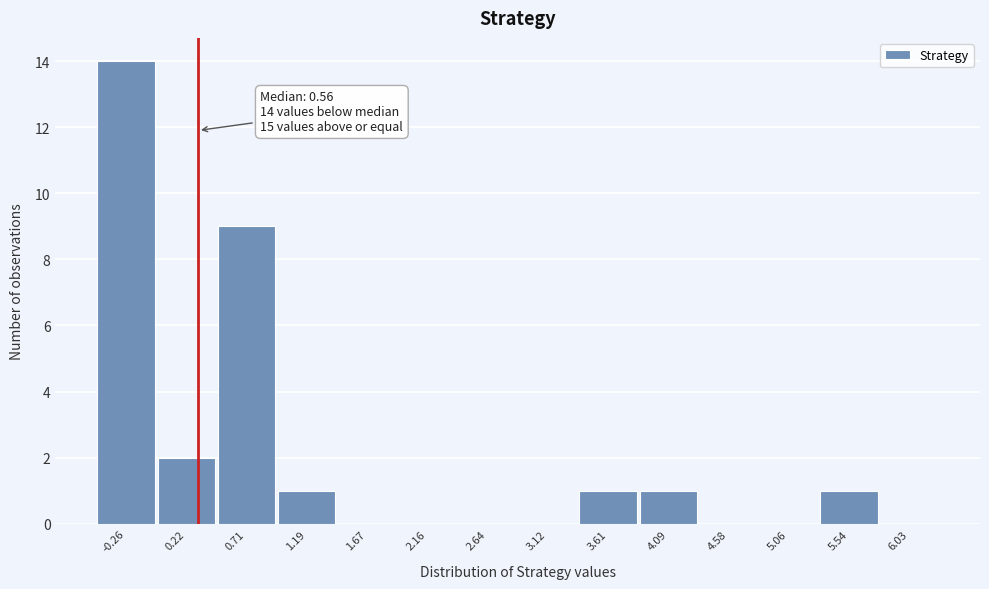

Reading right to left, list all the values displayed in this chart.

6.03=0	5.54=1	5.06=0	4.58=0	4.09=1	3.61=1	3.12=0	2.64=0	2.16=0	1.67=0	1.19=1	0.71=9	0.22=2	-0.26=14